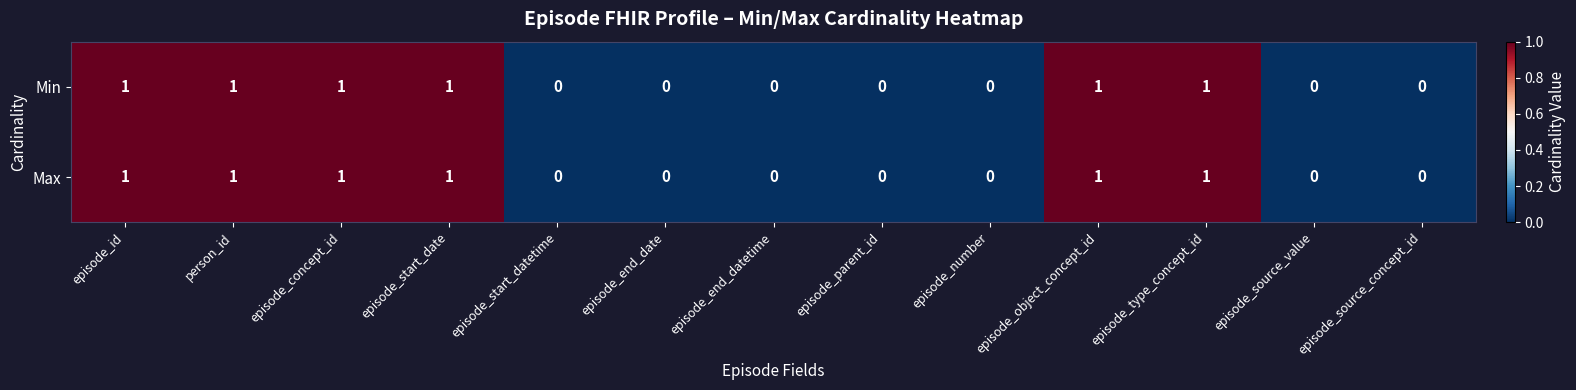

Is it true that Min equals 0 at episode_source_concept_id?

True